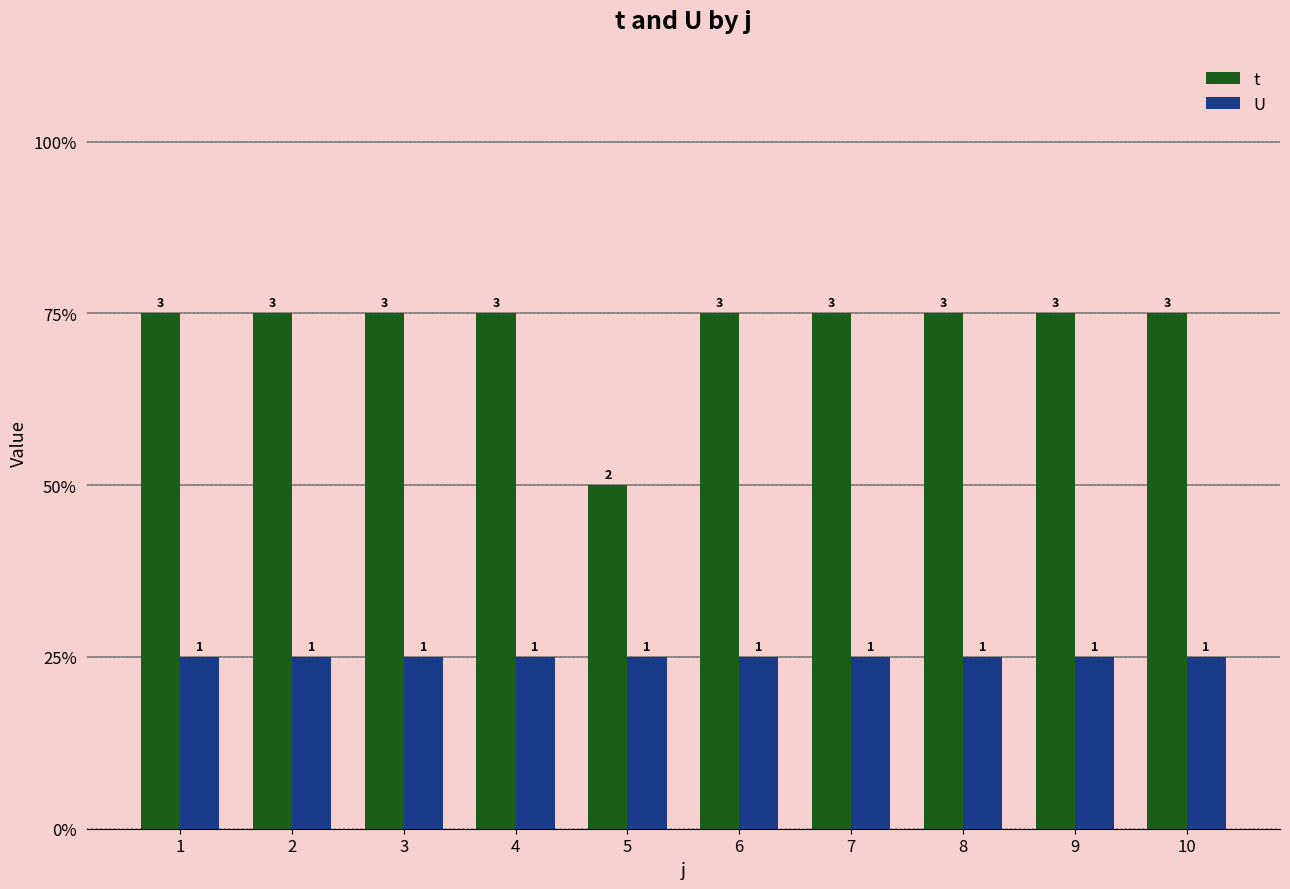

The value of U at 8 is 1. True or false?

True